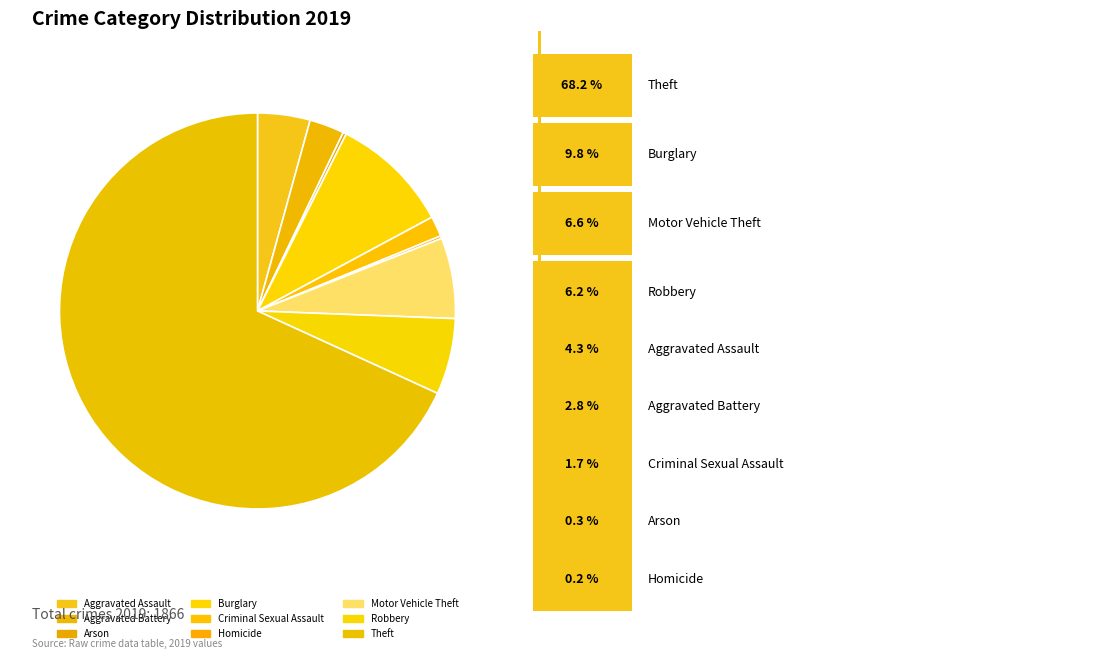

How many slices are in this pie chart?

9